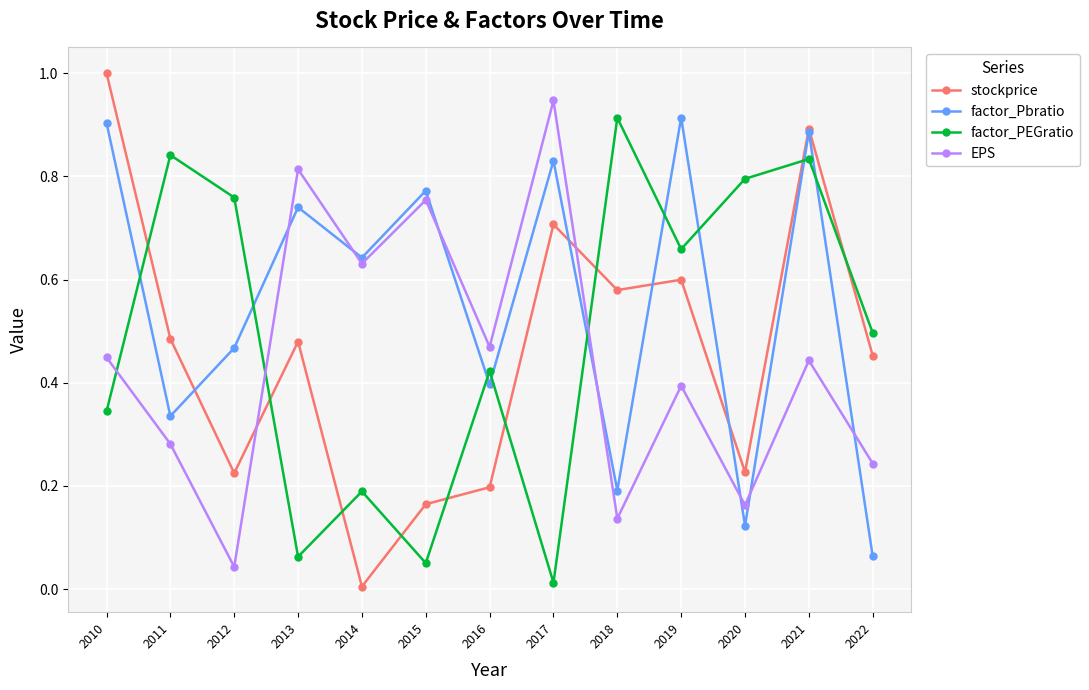

Which series has the largest total across all categories?

factor_Pbratio